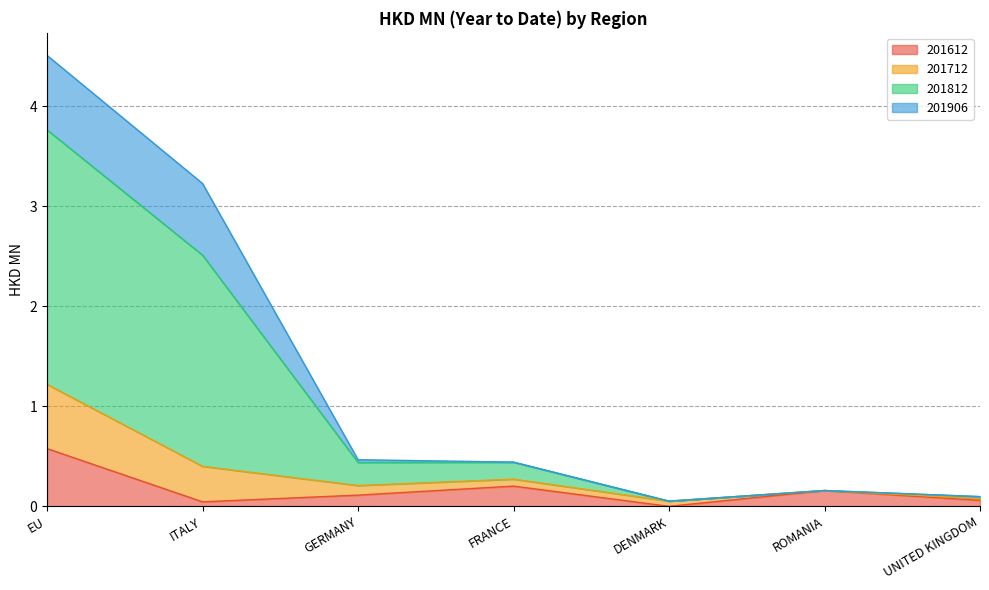

Which series has the largest range (max minus min)?

201812